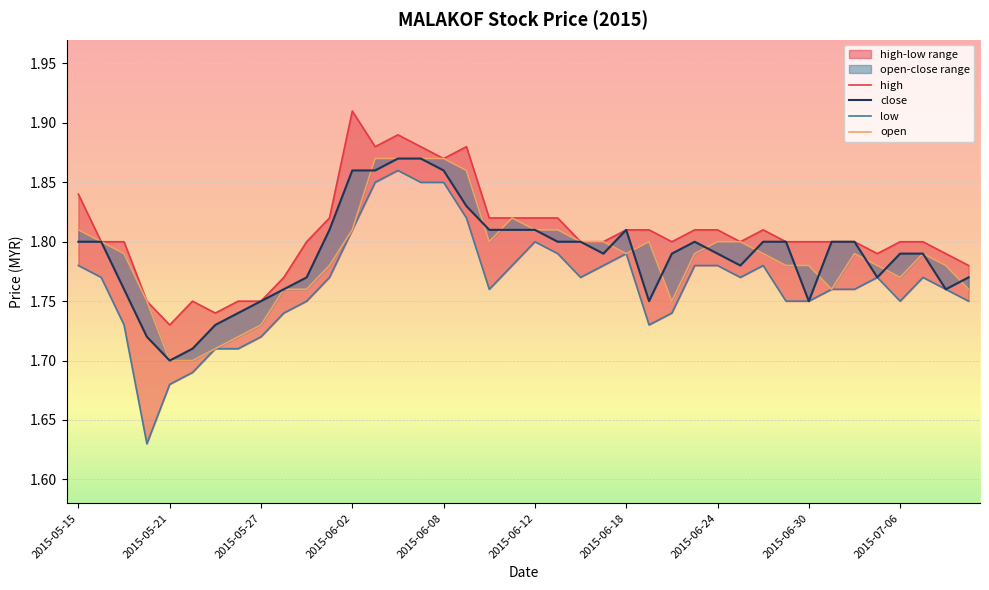

Reading right to left, extract all data points from this chart.

high: 1.8	1.8	1.8	1.8	1.8	1.8	1.8	1.8	1.8	1.8	1.8	1.8	1.8	1.8	1.8	1.8	1.8	1.8	1.8	1.8	1.8	1.8	1.9	1.9	1.9	1.9	1.9	1.9	1.8	1.8	1.8	1.8	1.8	1.7	1.8	1.7	1.8	1.8	1.8	1.8
close: 1.8	1.8	1.8	1.8	1.8	1.8	1.8	1.8	1.8	1.8	1.8	1.8	1.8	1.8	1.8	1.8	1.8	1.8	1.8	1.8	1.8	1.8	1.8	1.9	1.9	1.9	1.9	1.9	1.8	1.8	1.8	1.8	1.7	1.7	1.7	1.7	1.7	1.8	1.8	1.8
low: 1.8	1.8	1.8	1.8	1.8	1.8	1.8	1.8	1.8	1.8	1.8	1.8	1.8	1.7	1.7	1.8	1.8	1.8	1.8	1.8	1.8	1.8	1.8	1.9	1.9	1.9	1.9	1.8	1.8	1.8	1.7	1.7	1.7	1.7	1.7	1.7	1.6	1.7	1.8	1.8
open: 1.8	1.8	1.8	1.8	1.8	1.8	1.8	1.8	1.8	1.8	1.8	1.8	1.8	1.8	1.8	1.8	1.8	1.8	1.8	1.8	1.8	1.8	1.9	1.9	1.9	1.9	1.9	1.8	1.8	1.8	1.8	1.7	1.7	1.7	1.7	1.7	1.8	1.8	1.8	1.8